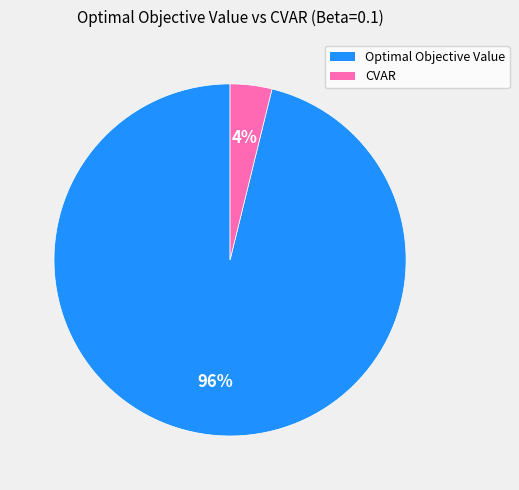

Is it true that CVAR is 17% of the pie?

False